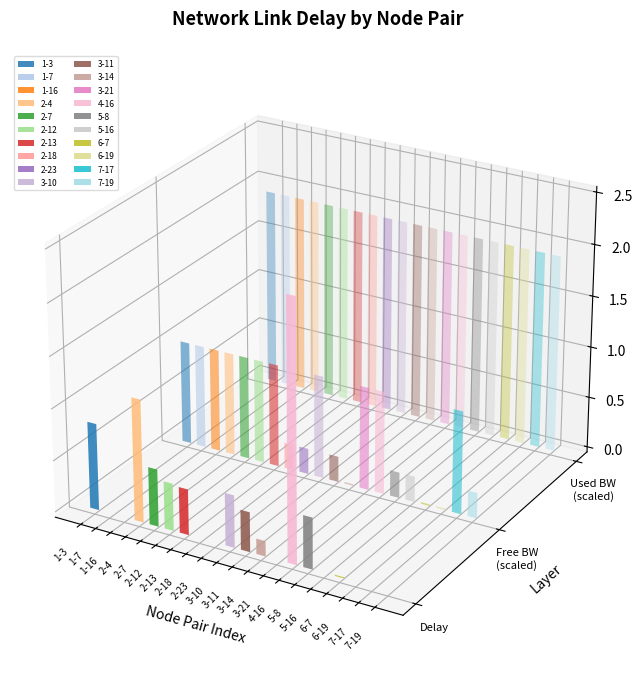

Is the value of used_bw at 7-19 greater than the value of delay at 7-19?

Yes